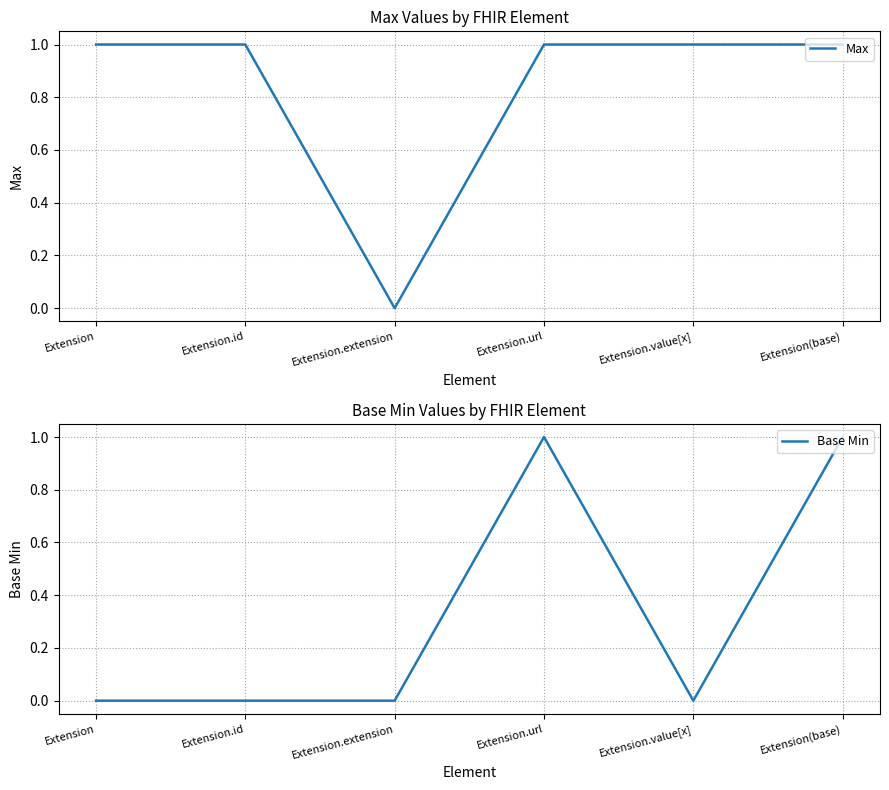

Rank the series by their average value, from lowest to highest.

Base Min, Max